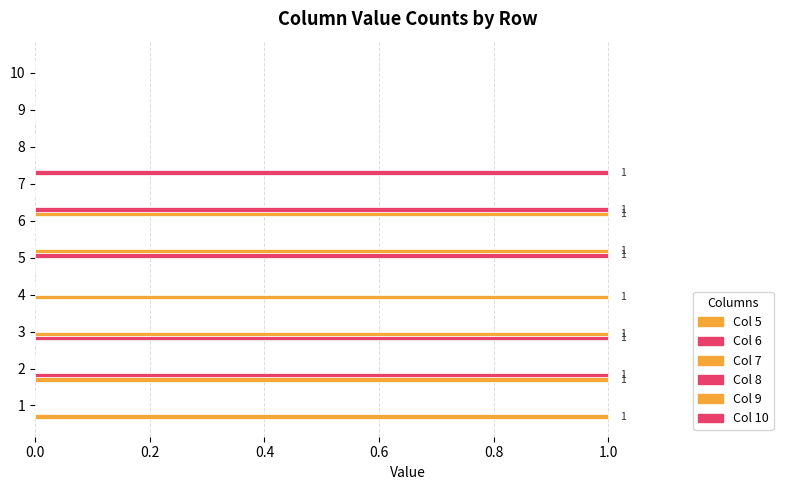

How many series are shown in this chart?

6